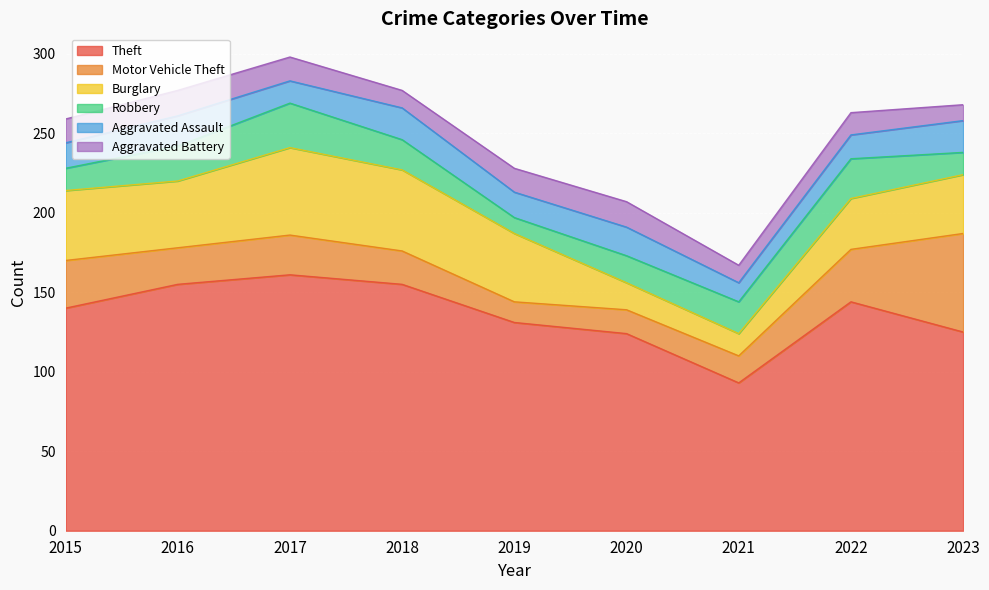

What is the difference between the second highest and second lowest values in the Robbery series?

11